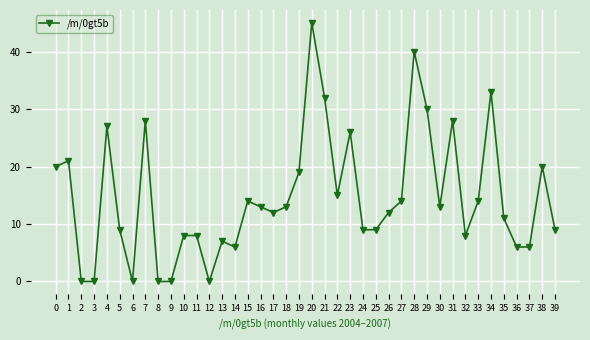

What is the difference between the maximum and minimum values?

45